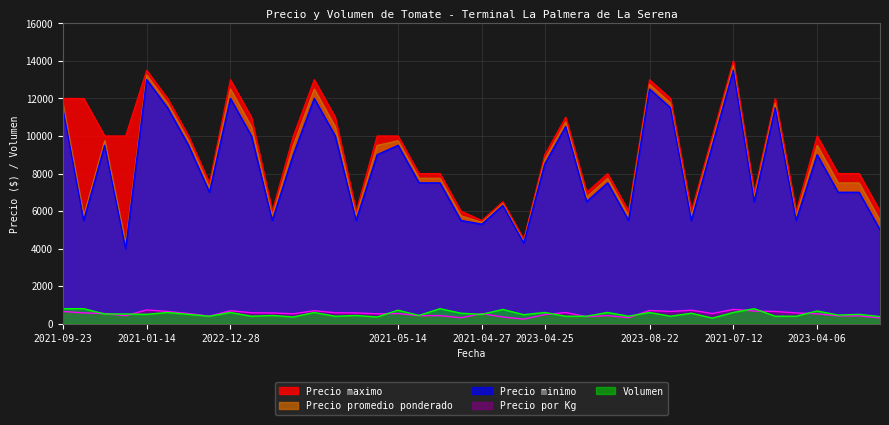

Reading left to right, extract all data points from this chart.

Precio maximo: 12000	12000	10000	10000	13500	12000	10000	7500	13000	11000	6000	10000	13000	11000	6000	10000	10000	8000	8000	6000	5500	6500	4500	9000	11000	7000	8000	6000	13000	12000	6000	10000	14000	7000	12000	6000	10000	8000	8000	6000
Precio minimo: 11500	5500	9500	4000	13000	11500	9500	7000	12000	10000	5500	9000	12000	10000	5500	9000	9500	7500	7500	5500	5300	6300	4300	8500	10500	6500	7500	5500	12500	11500	5500	9500	13500	6500	11500	5500	9000	7000	7000	5000
Precio promedio ponderado: 11750	5750	9750	4250	13250	11750	9750	7250	12500	10500	5750	9500	12500	10500	5750	9500	9750	7750	7750	5750	5400	6400	4400	8750	10750	6750	7750	5750	12750	11750	5750	9750	13750	6750	11750	5750	9500	7500	7500	5500
Precio por Kg: 653	575	542	425	736	653	542	403	694	583	575	528	694	583	575	528	542	431	431	319	540	356	244	486	597	375	431	319	708	653	719	542	764	675	653	575	528	417	417	306
Volumen: 800	800	520	520	500	600	500	400	600	400	440	360	600	400	440	360	720	440	800	560	500	760	480	600	400	400	600	400	600	400	560	300	600	800	400	400	680	460	500	380